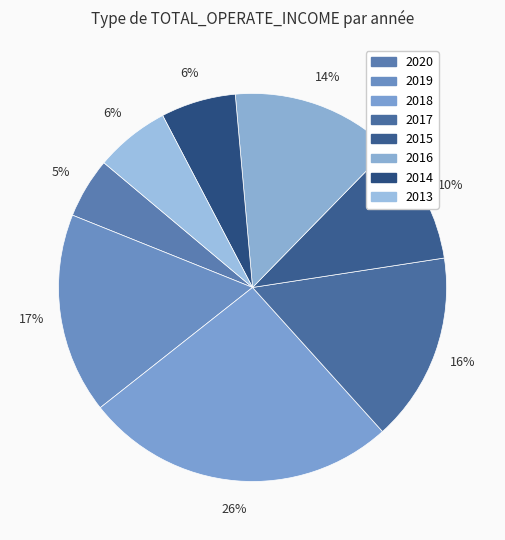

How many segments does this pie chart have?

8